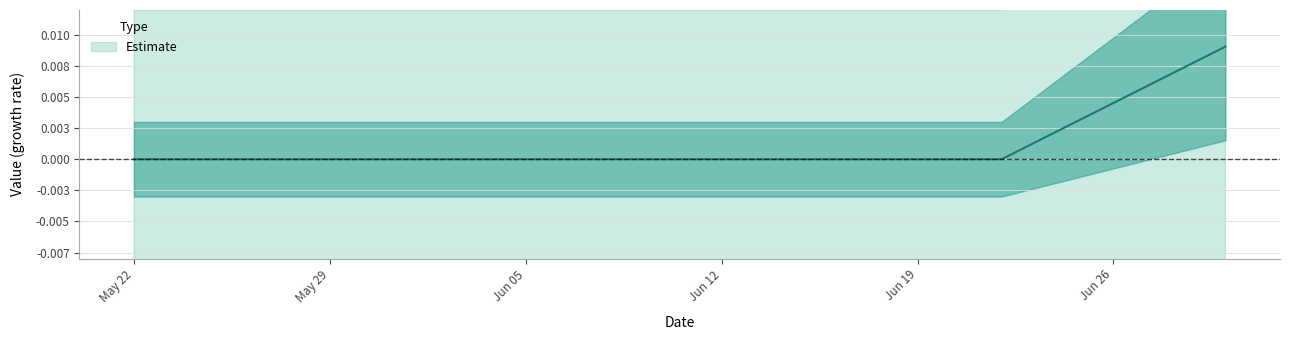

How many lines are shown in the chart?

1